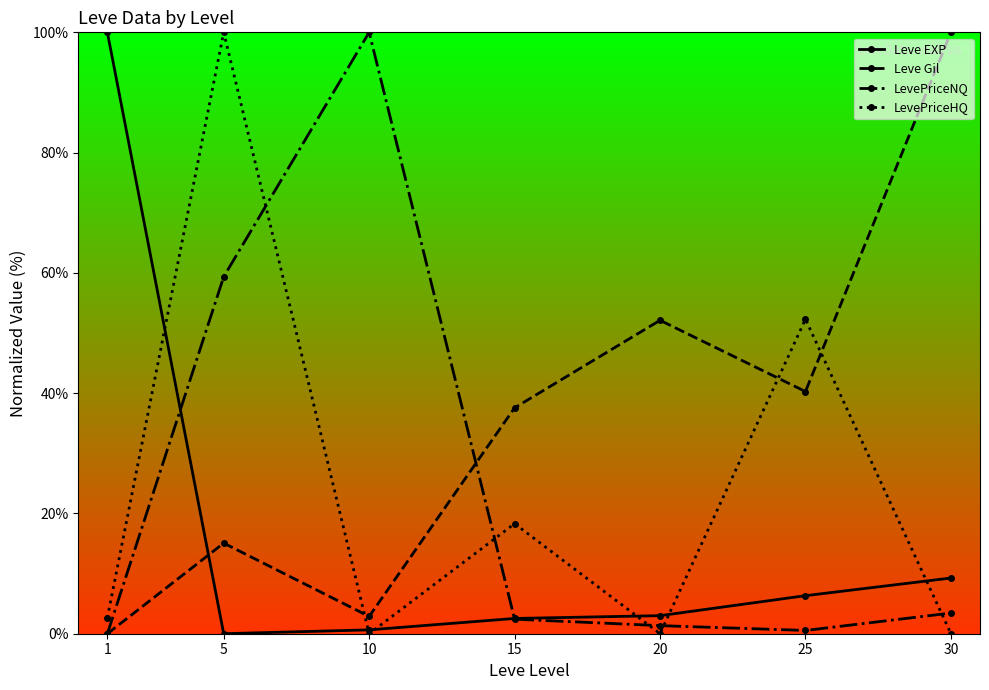

Where is the first local minimum for LevePriceHQ?

10